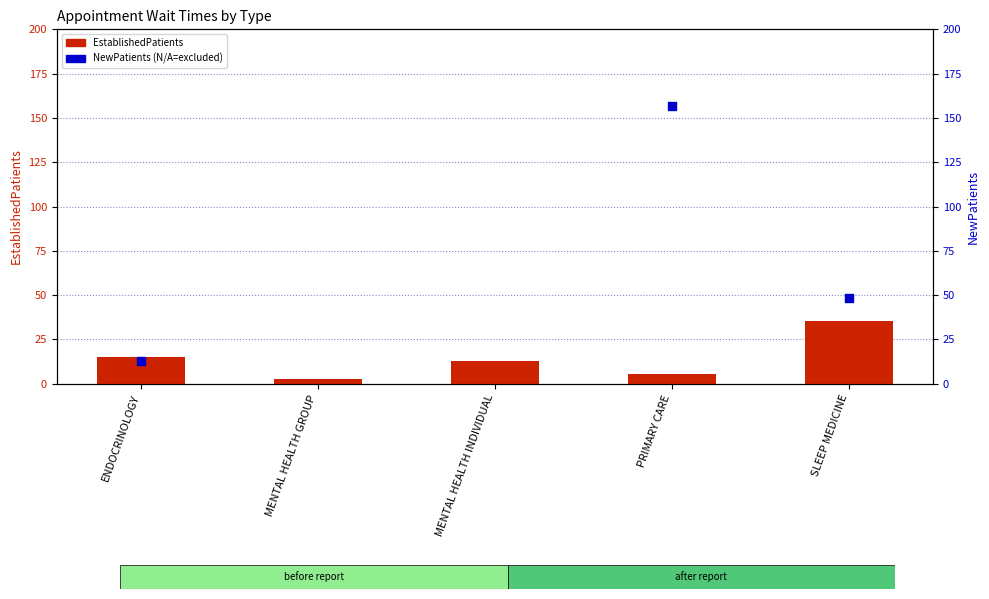

Which has a higher value, MENTAL HEALTH INDIVIDUAL or PRIMARY CARE?

MENTAL HEALTH INDIVIDUAL